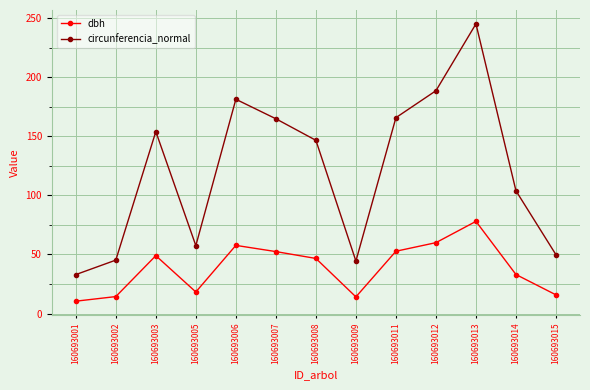

Read the dbh value at 160693011.

52.8